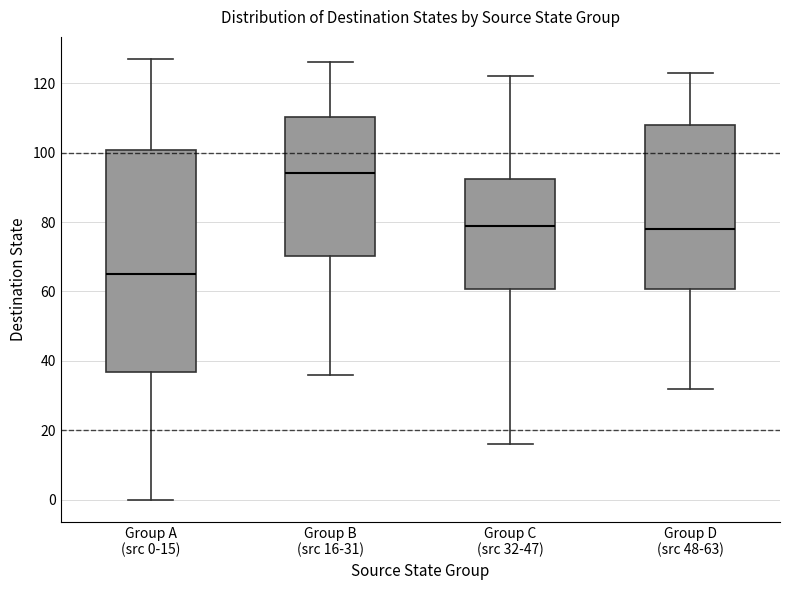

Reading left to right, transcribe this box plot: for each box, give where its median line is, the range the box spans, and where its two whiskers end, as read against the y-axis. The values are not printed on the chart, so give them approximately, as read against the axis.

Group A (src 0-15): median 66, box 36 to 100, whiskers 0 to 128
Group B (src 16-31): median 94, box 70 to 110, whiskers 36 to 126
Group C (src 32-47): median 80, box 60 to 92, whiskers 16 to 122
Group D (src 48-63): median 78, box 60 to 108, whiskers 32 to 124